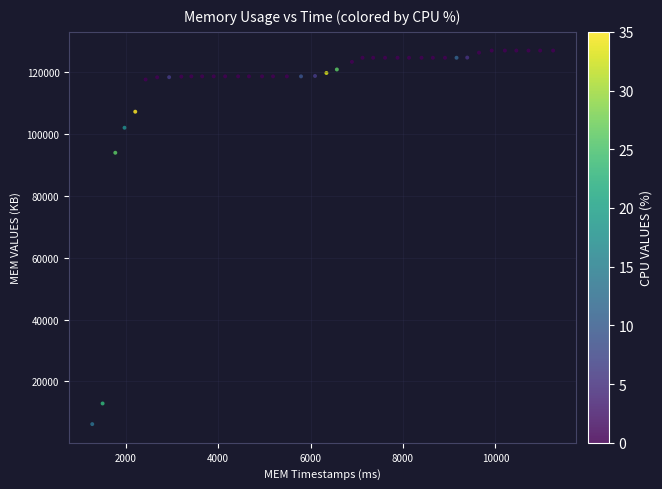

What is the range of Y values (max minus min)?

120702